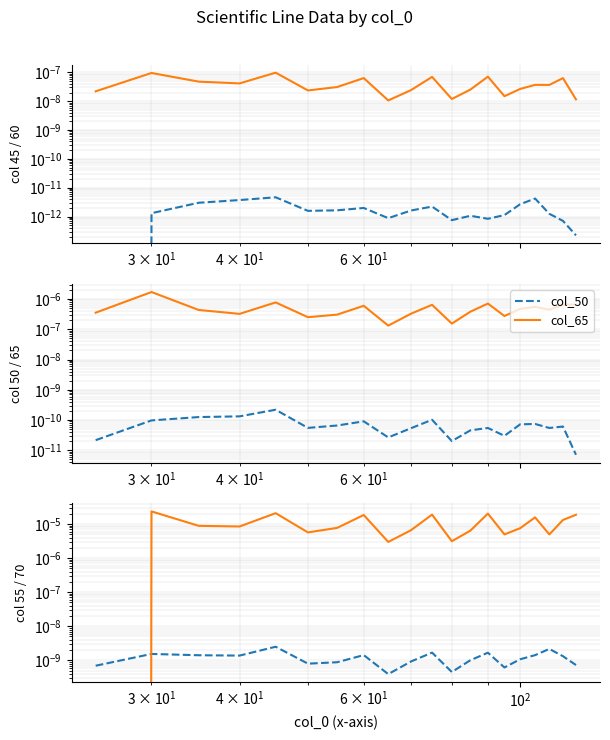

How many lines are shown in the chart?

6